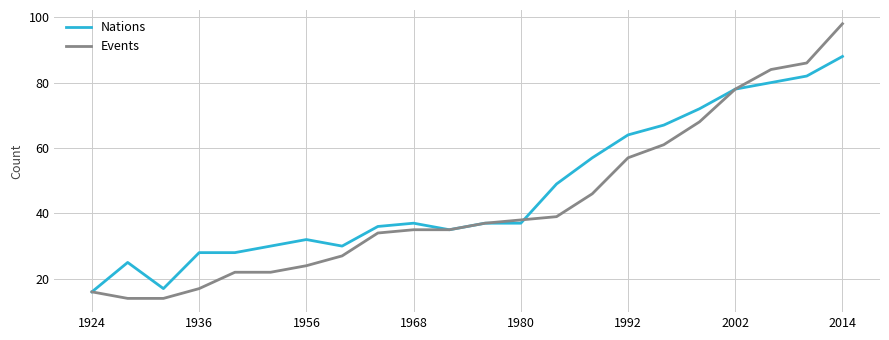

Reading left to right, extract all data points from this chart.

Nations: 16	25	17	28	28	30	32	30	36	37	35	37	37	49	57	64	67	72	78	80	82	88
Events: 16	14	14	17	22	22	24	27	34	35	35	37	38	39	46	57	61	68	78	84	86	98